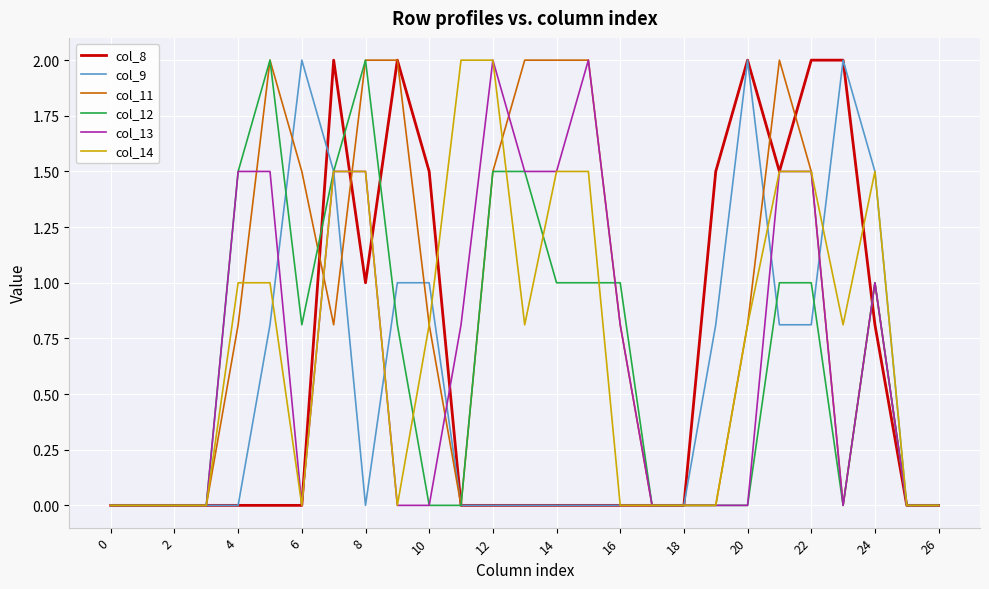

What is the greatest value displayed?

2.0